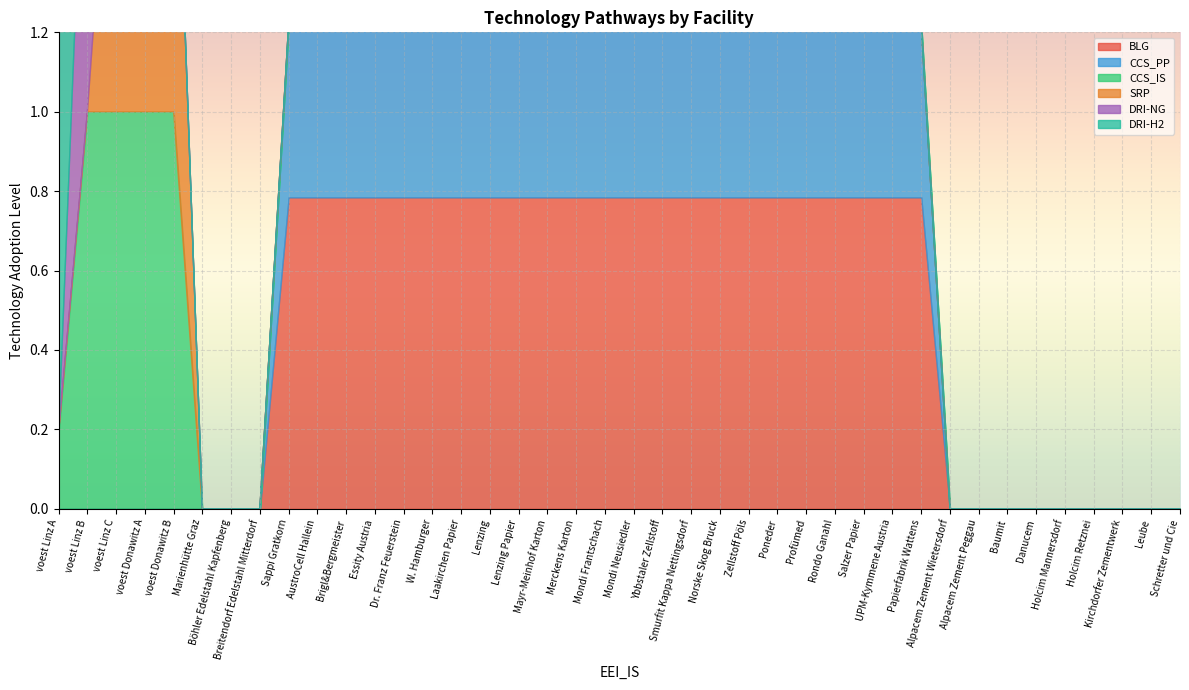

What is the difference between the maximum and minimum values in the DRI-H2 series?

1.0